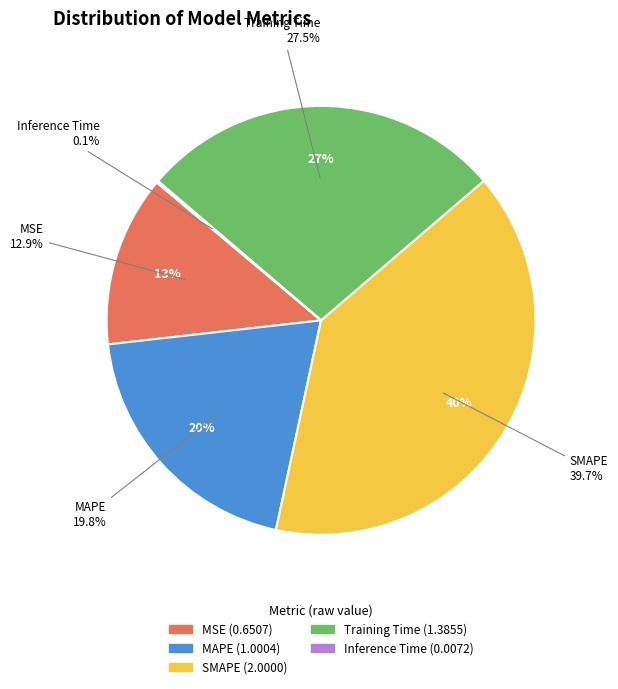

Is there a majority slice in this chart?

No